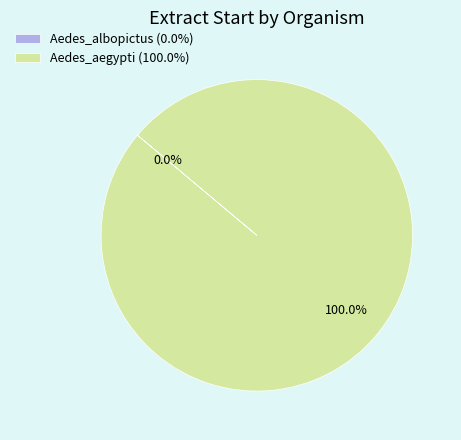

Is there a majority slice in this chart?

Yes